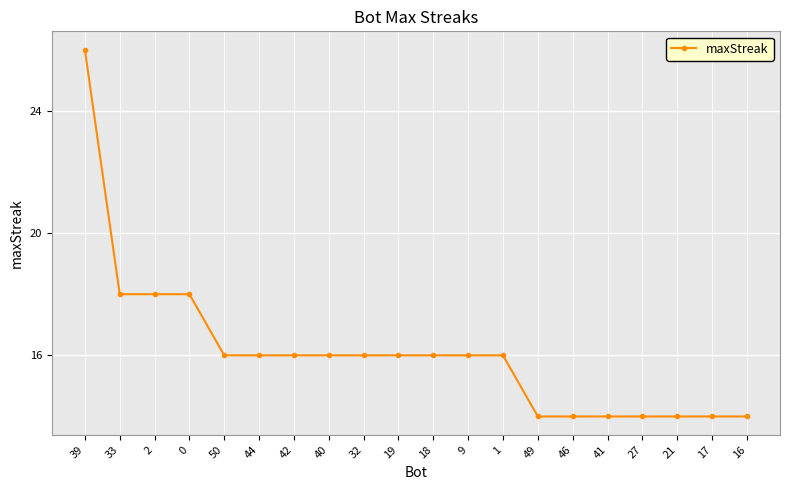

What is the label of the 20th point from the left?

16